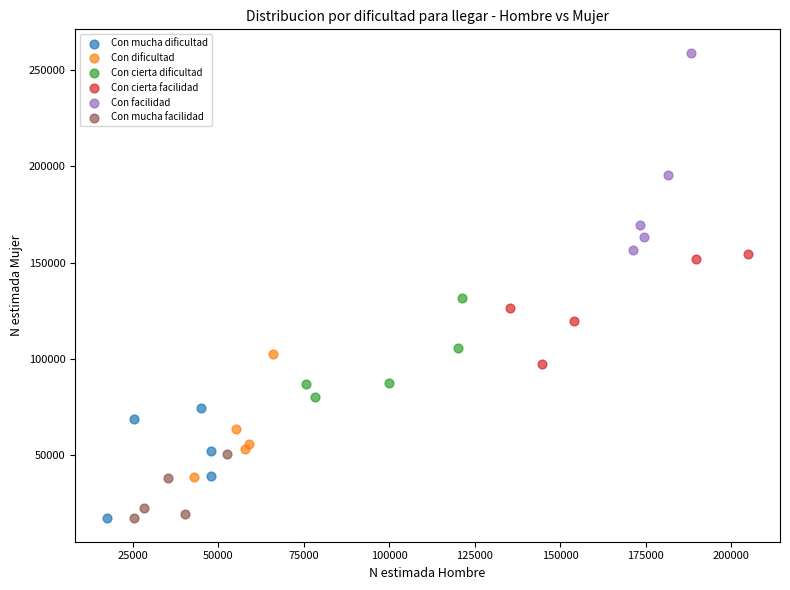

Which series reaches the maximum Y coordinate?

Con facilidad